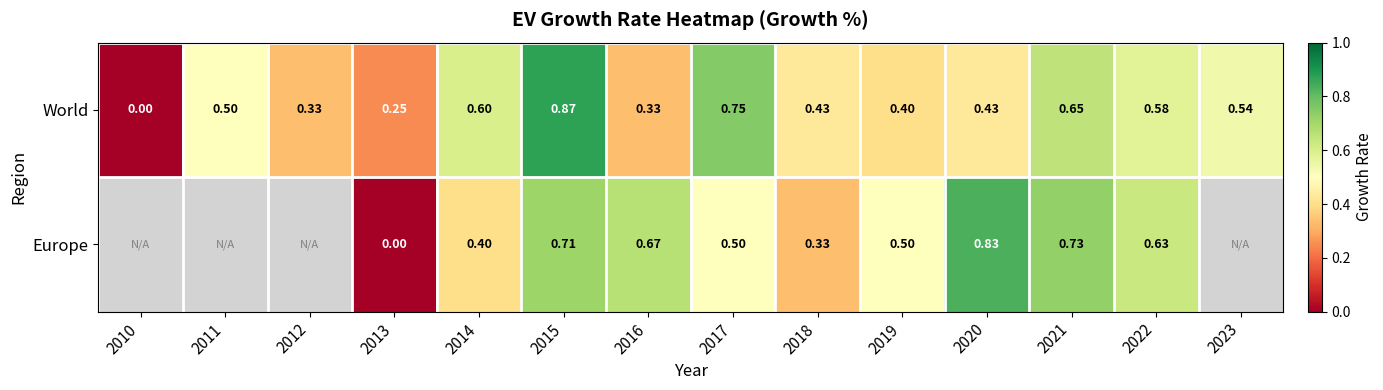

Which has a higher value, 2015 or 2019?

2015